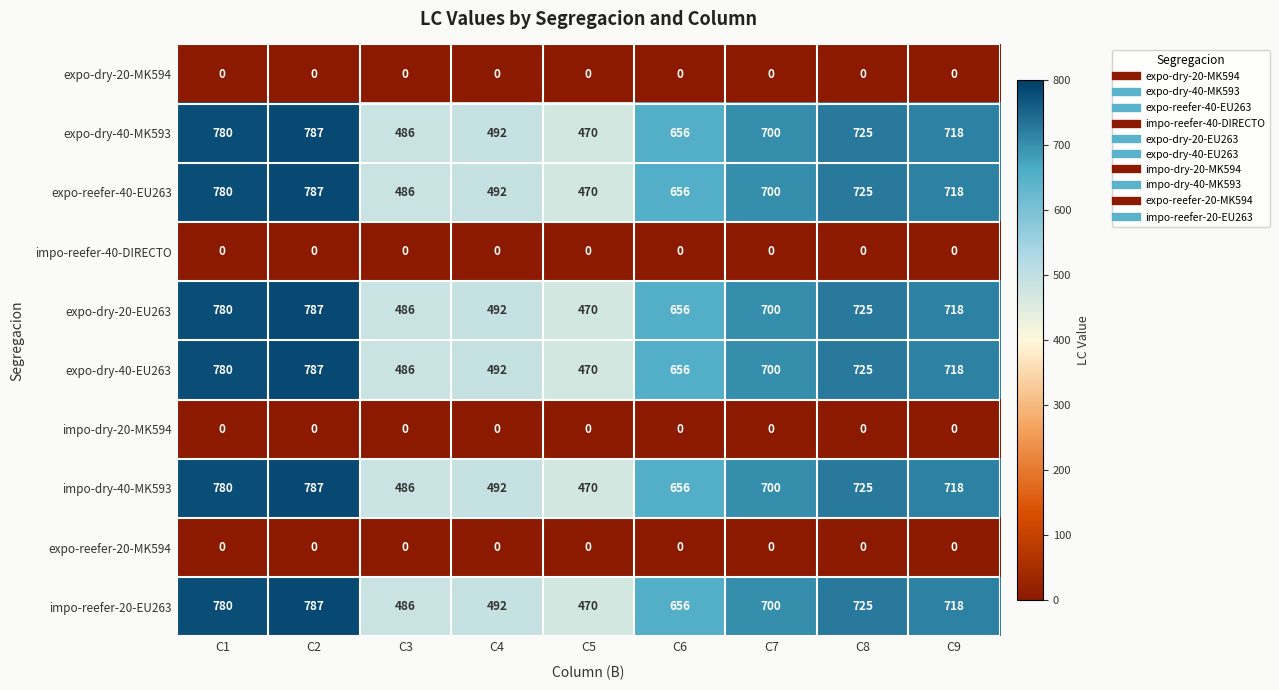

How many categories are shown in the chart?

9